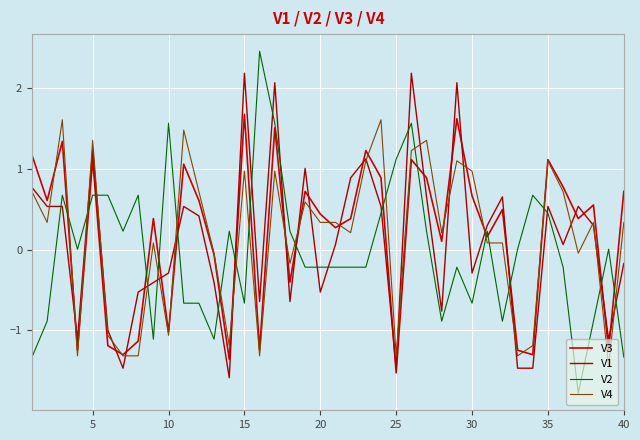

What are all the series names shown in the legend?

V3, V1, V2, V4